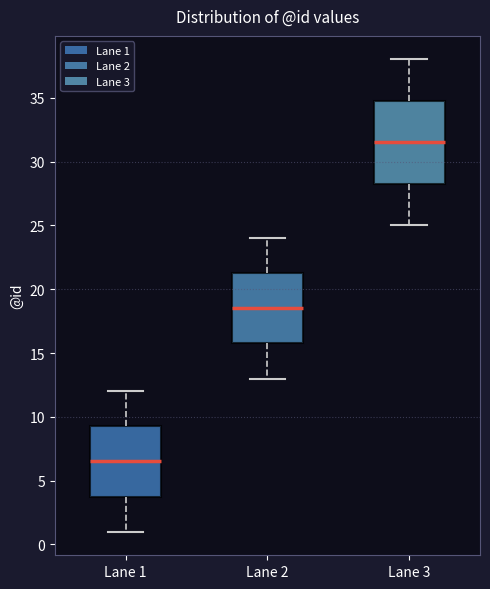

Which box has the lowest median line?

Lane 1